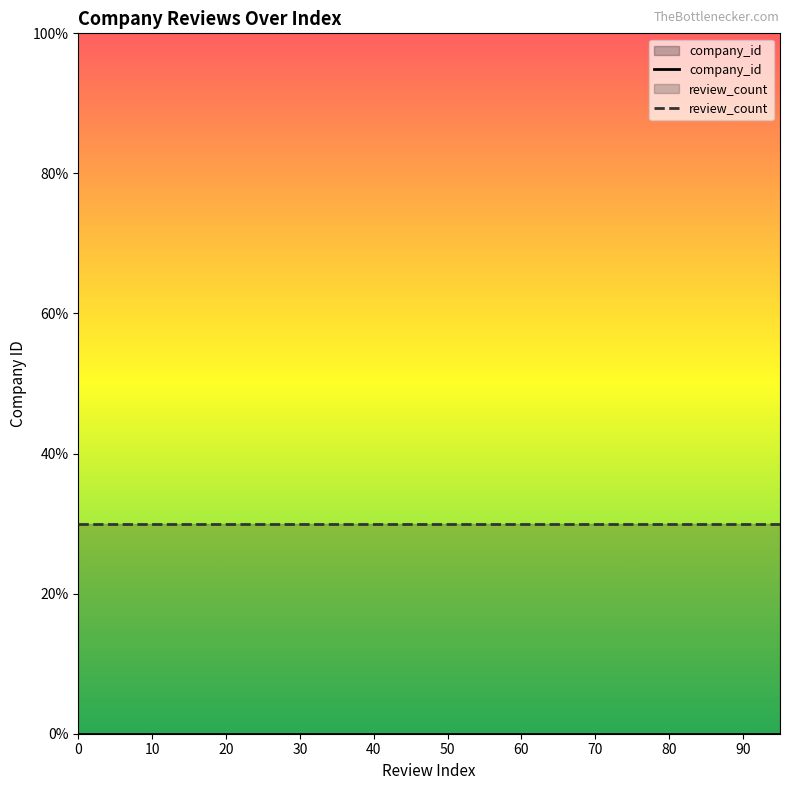

Is it true that review_count equals 30 at 30?

True